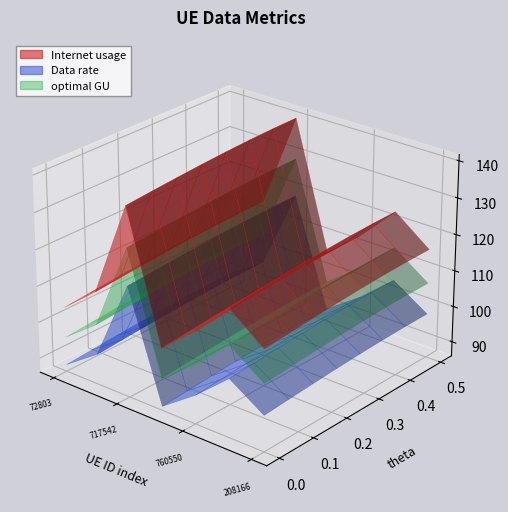

Reading right to left, extract all data points from this chart.

Internet usage: 113.4	120.7	111.0	103.1	137.8	111.6	104.0
Data rate: 95.8	102.0	93.8	87.1	116.4	94.3	87.9
optimal GU: 104.2	110.9	102.1	94.7	126.6	102.6	95.6